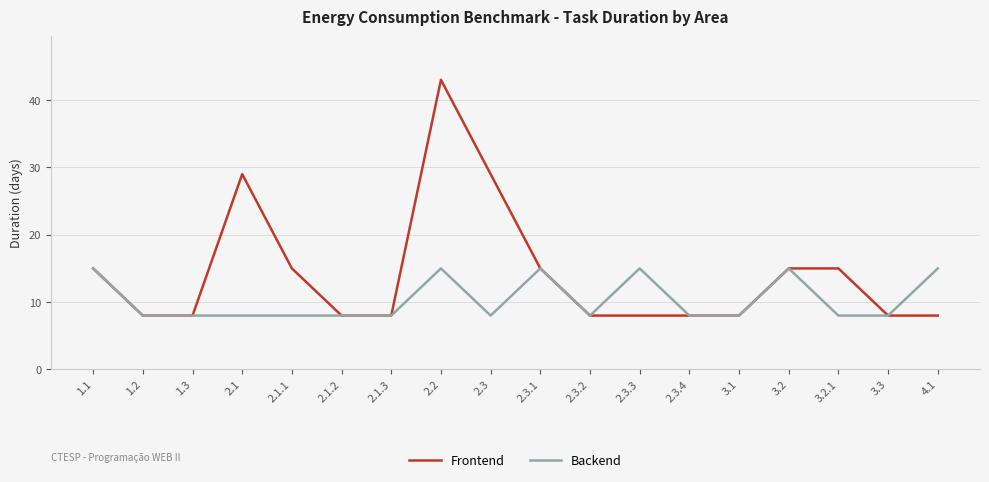

What position from the left is 1.3?

3